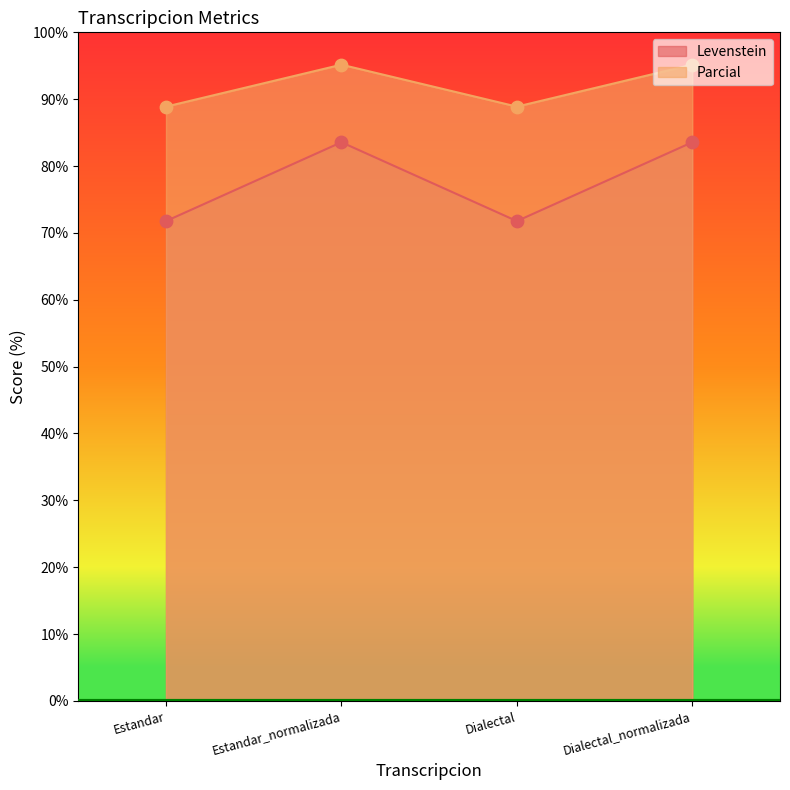

Is the value of Levenstein at Estandar_normalizada greater than the value of Parcial at Estandar_normalizada?

No